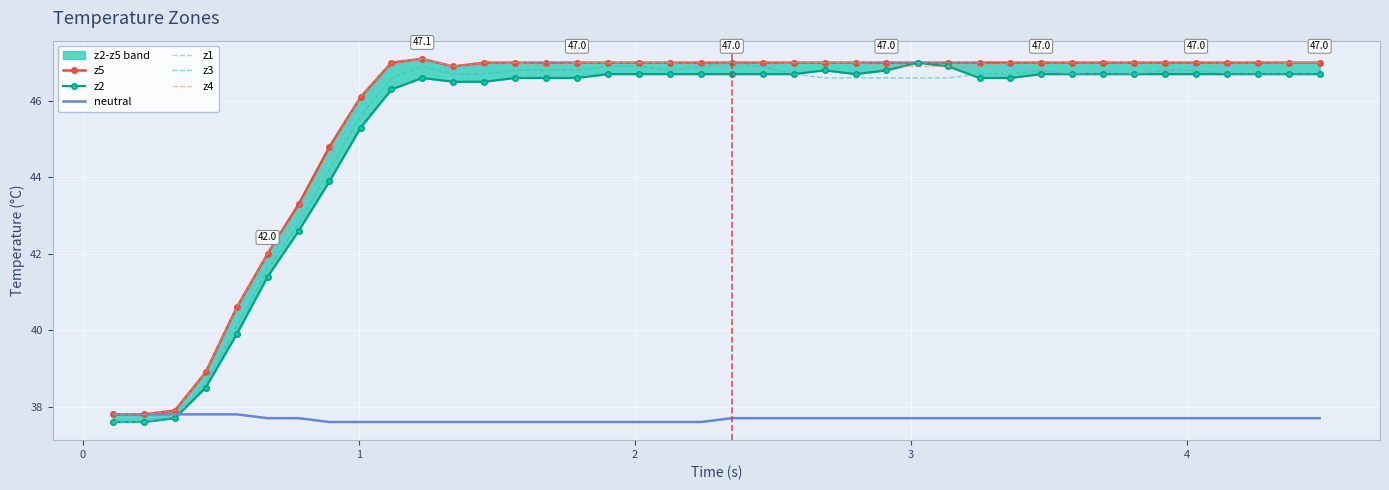

What is the lowest value of the z5 series?

37.8